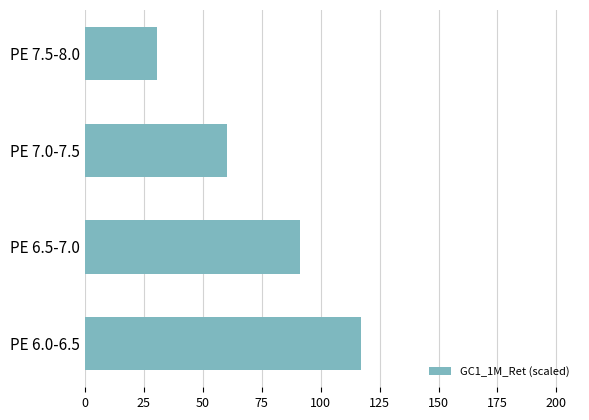

The value at PE 6.0-6.5 is 117.0. True or false?

True